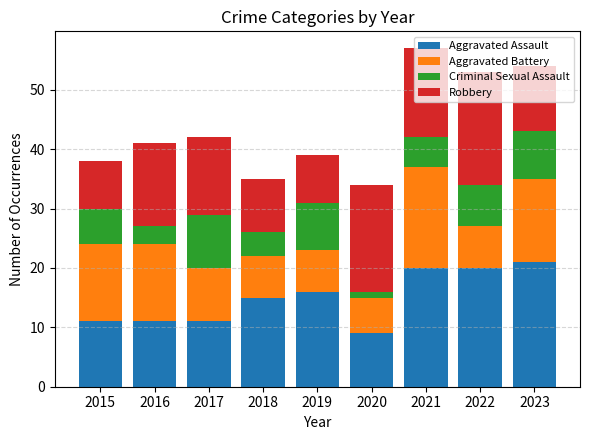

Is it true that Aggravated Assault equals 20 at 2022?

True